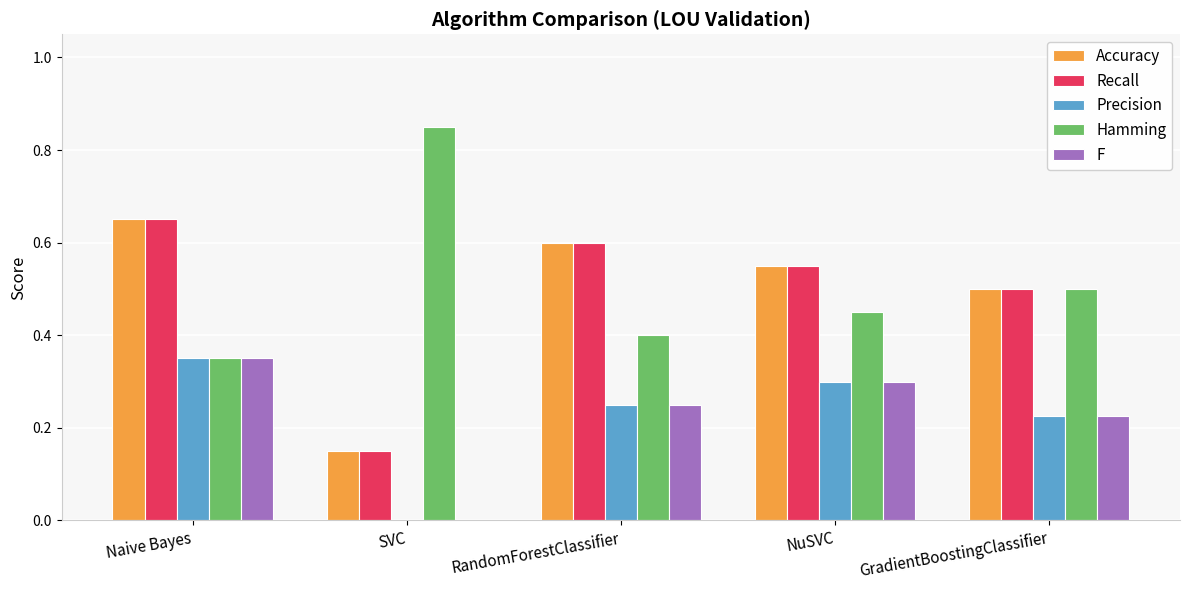

What is the total value across all series at RandomForestClassifier?

2.1